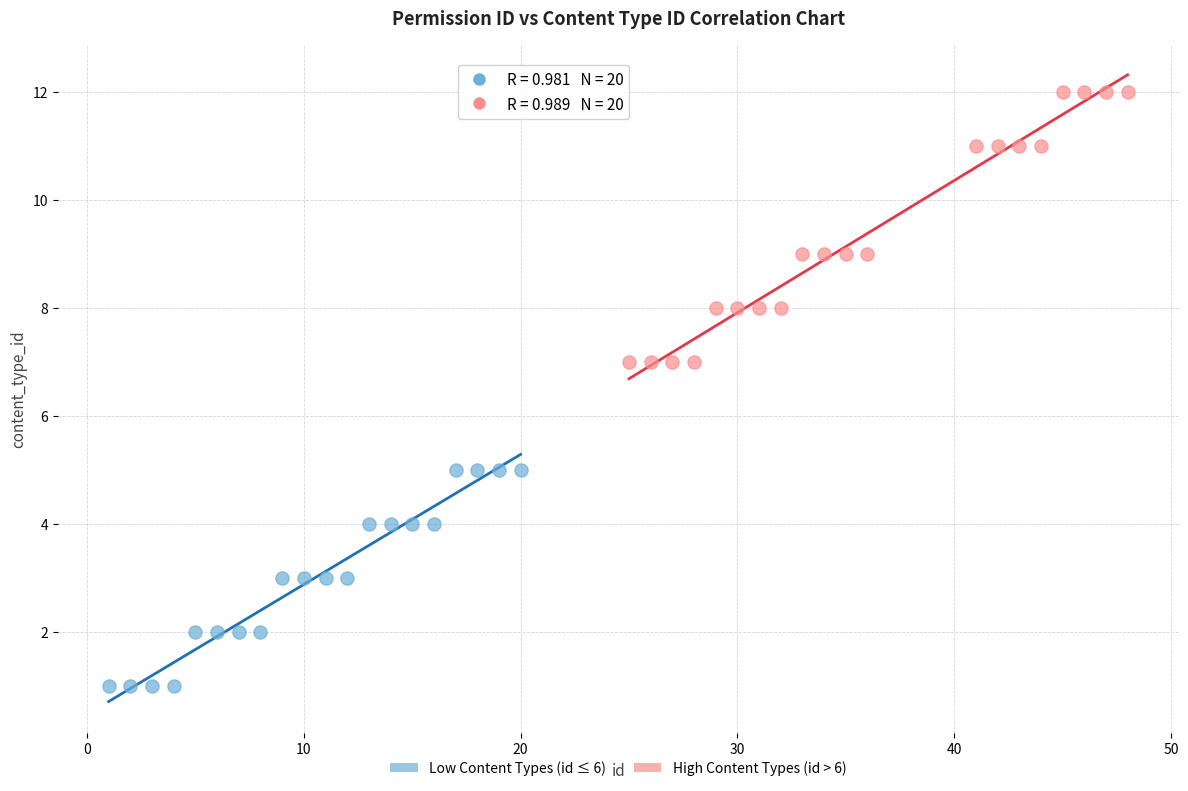

Which series has the widest spread of Y values?

High Content Types (id > 6)